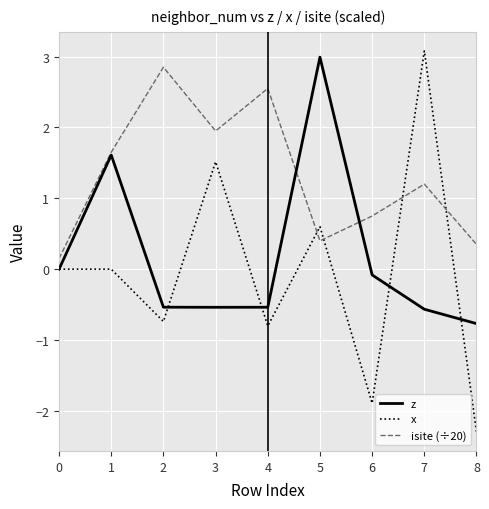

What is the difference between the maximum and minimum values in the isite (÷20) series?

2.7